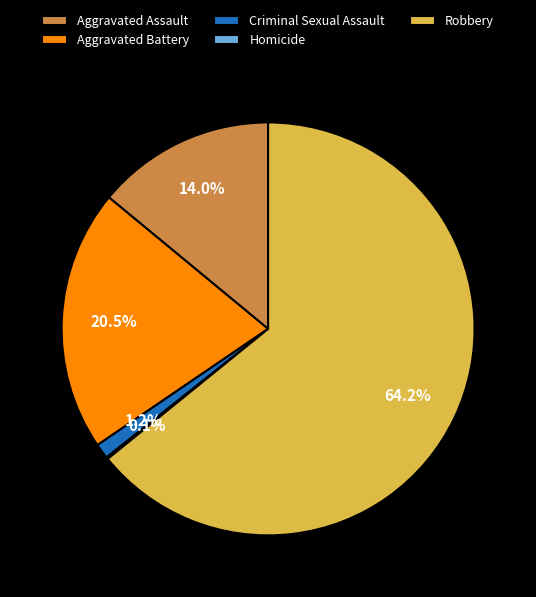

Combined, do Criminal Sexual Assault and Robbery account for over 50%?

Yes